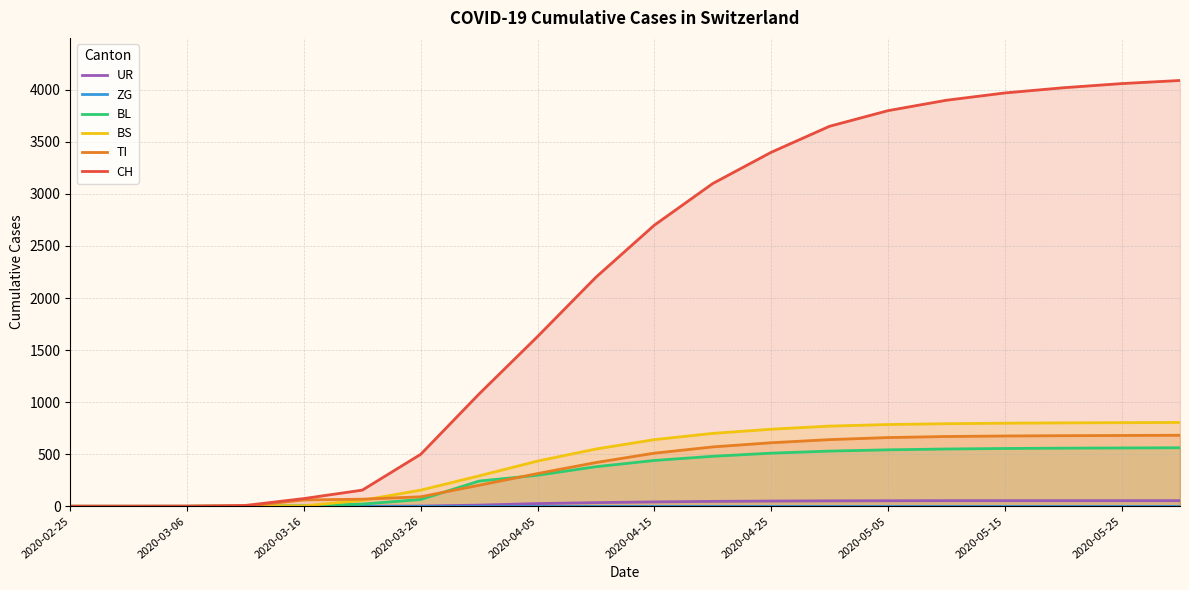

What are all the series names shown in the legend?

UR, ZG, BL, BS, TI, CH